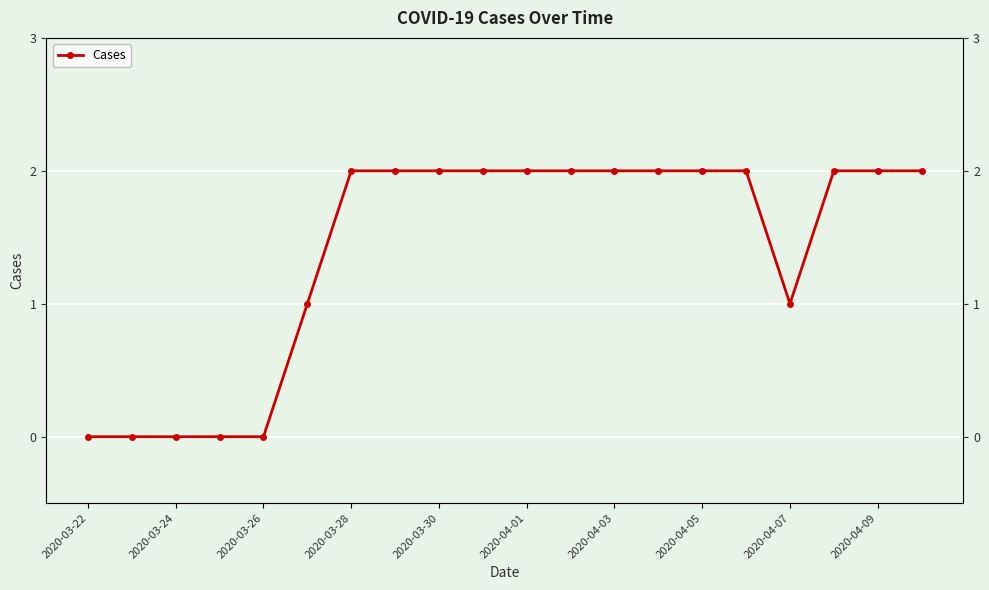

How many series are shown in this chart?

1